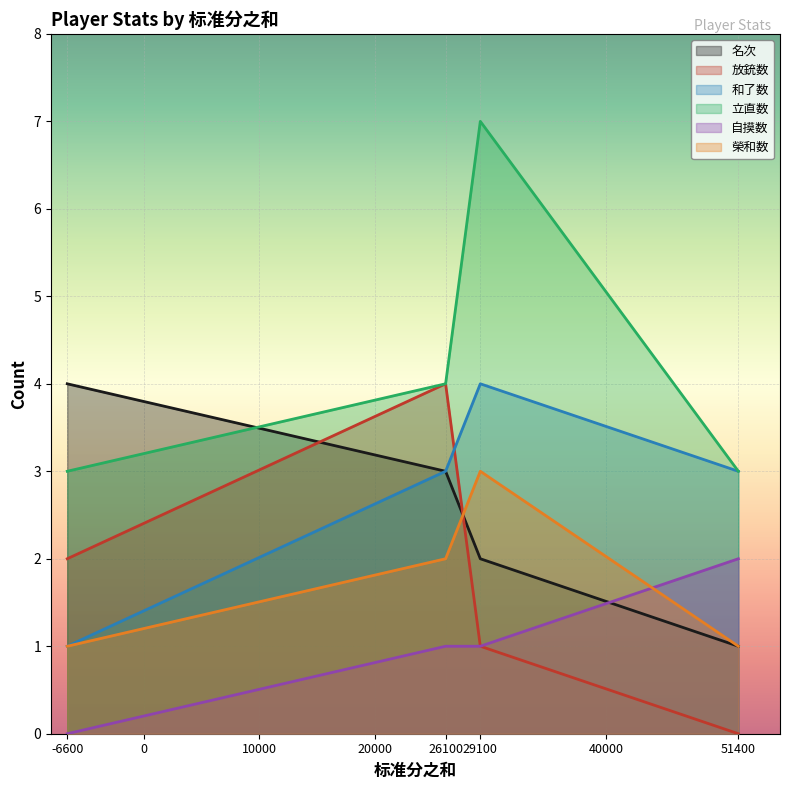

What is the difference between the highest and lowest values at 29100?

6